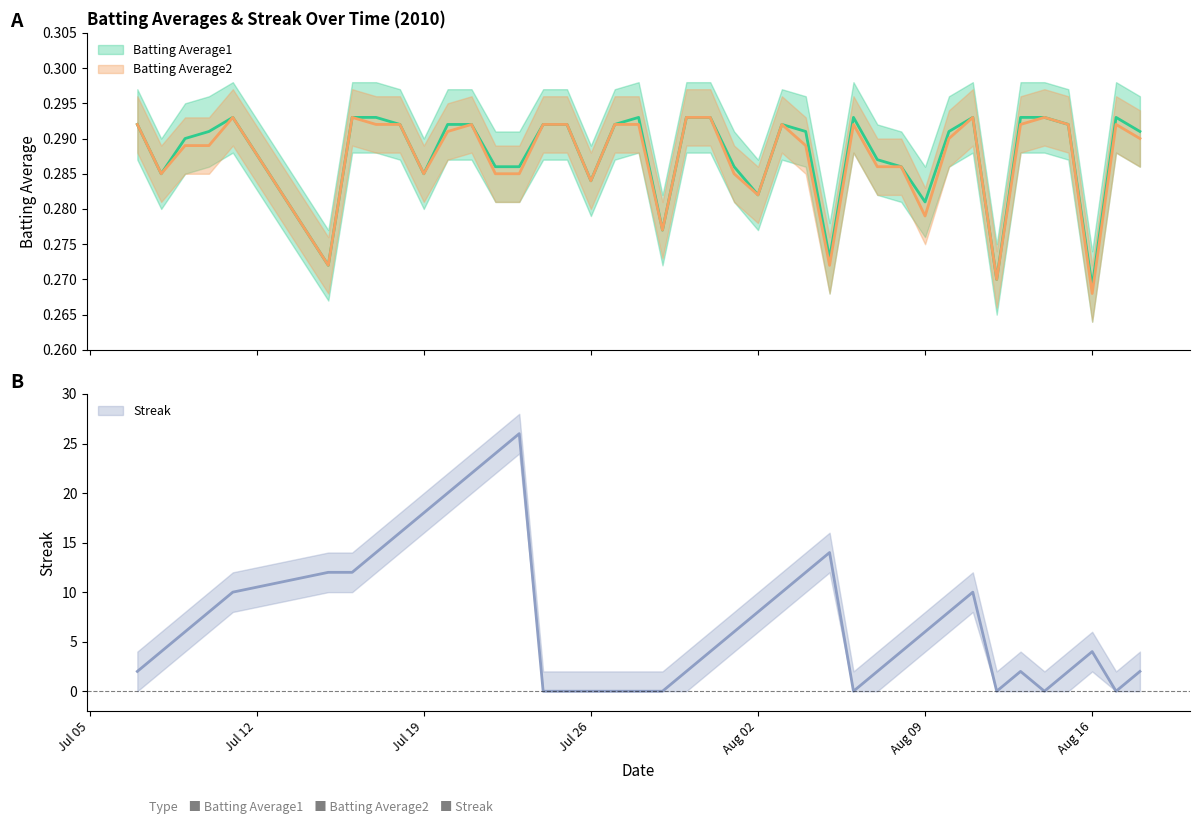

What is the spread (max minus min) of values at 2010-07-07?

1.7